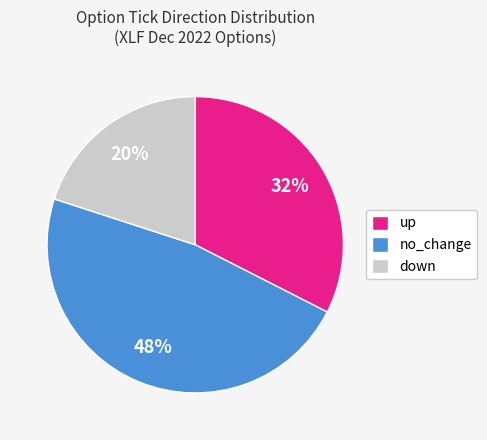

To the nearest percent, what is the average slice percentage?

33%